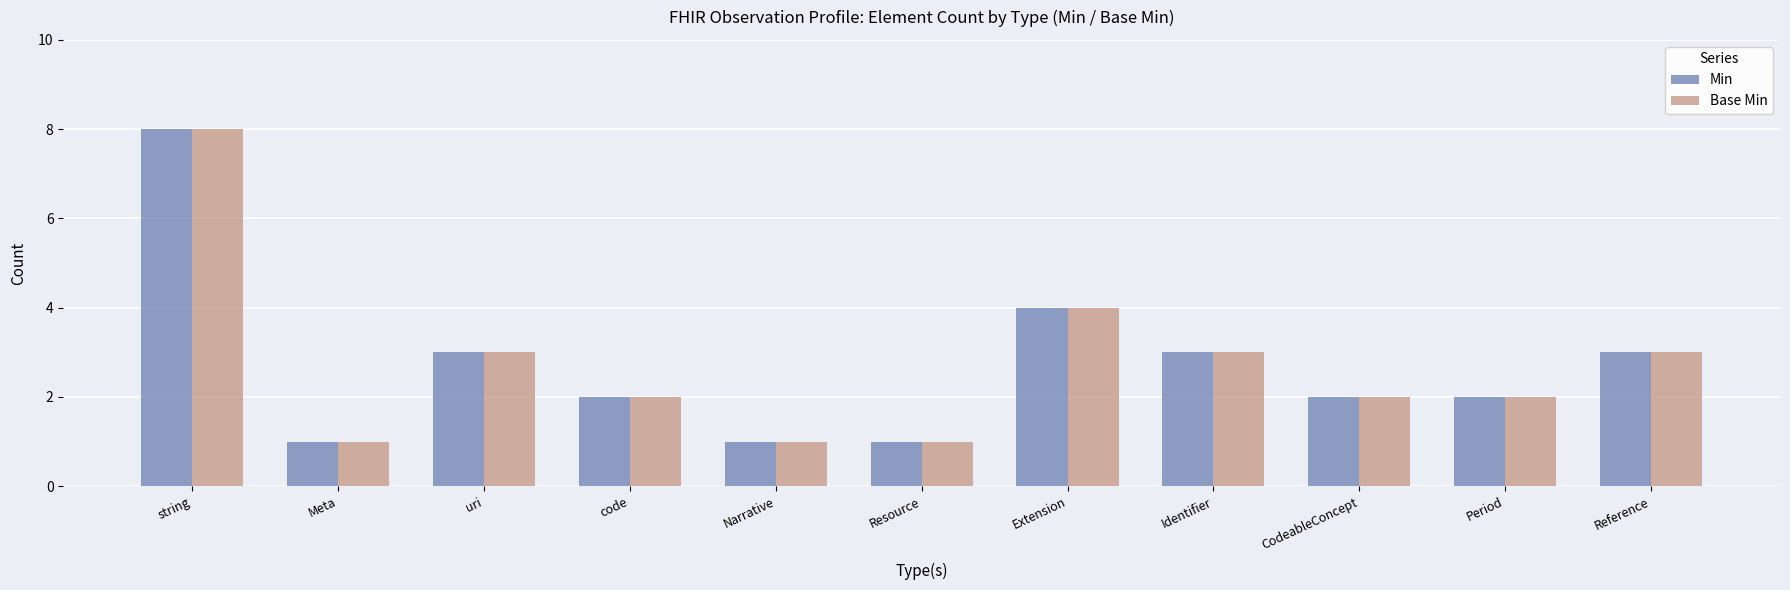

At which category is the sum across all series the highest?

string